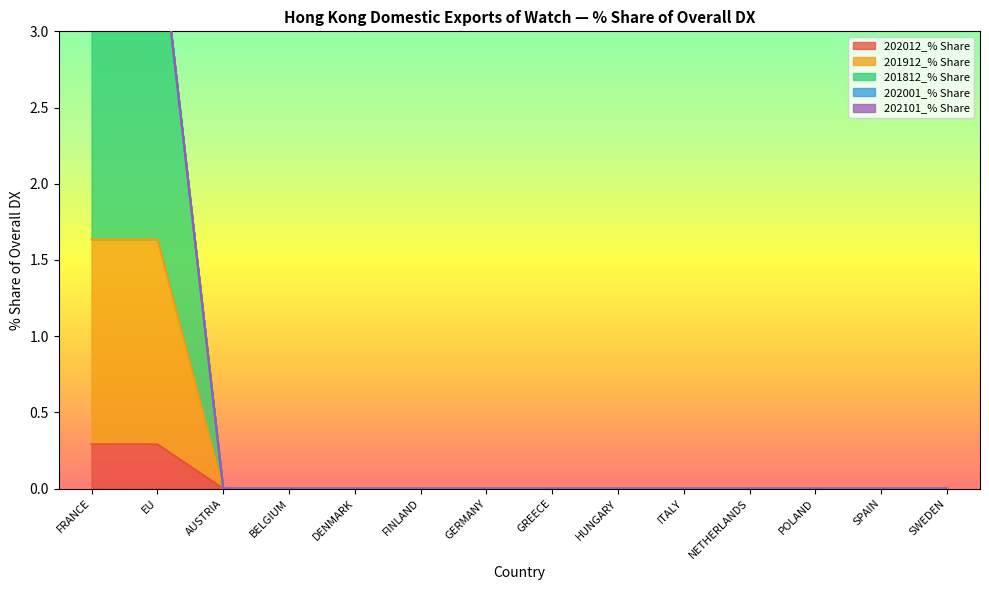

Between SWEDEN and FINLAND, which is larger?

SWEDEN